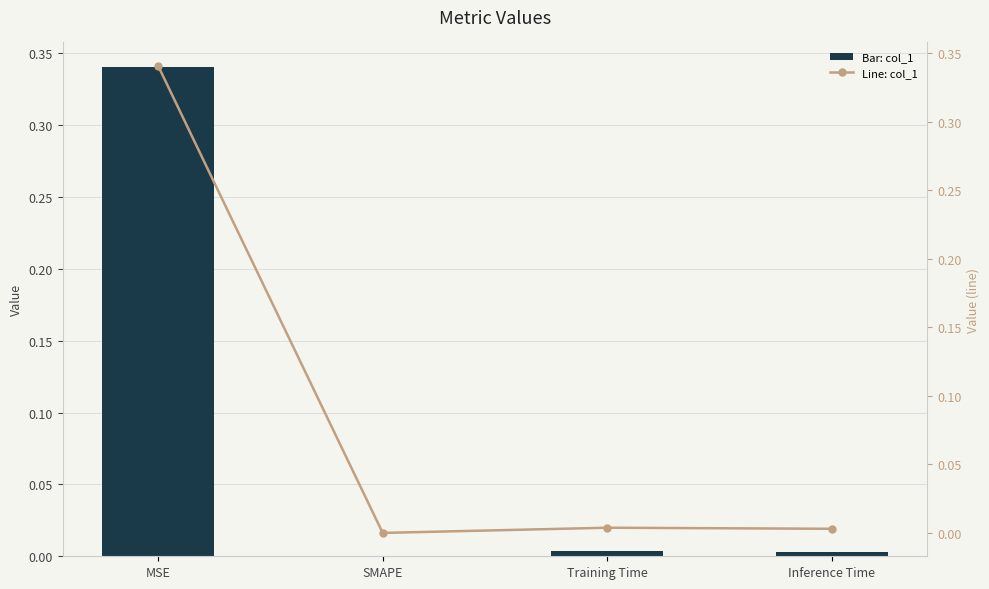

Reading right to left, transcribe all the data shown in this chart.

col_1: Inference Time=0.0	Training Time=0.0	SMAPE=0.0	MSE=0.3
col_1 (line): Inference Time=0.0	Training Time=0.0	SMAPE=0.0	MSE=0.3